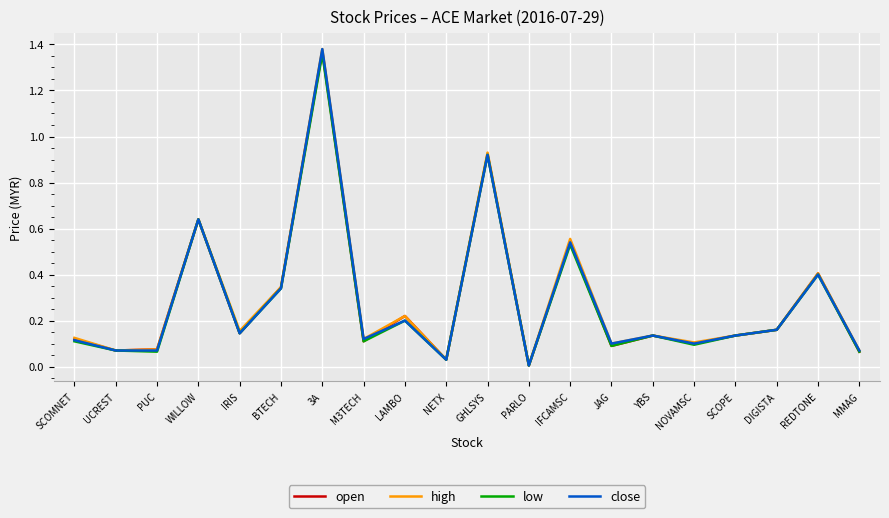

Is this an area chart (filled region under the line)?

No